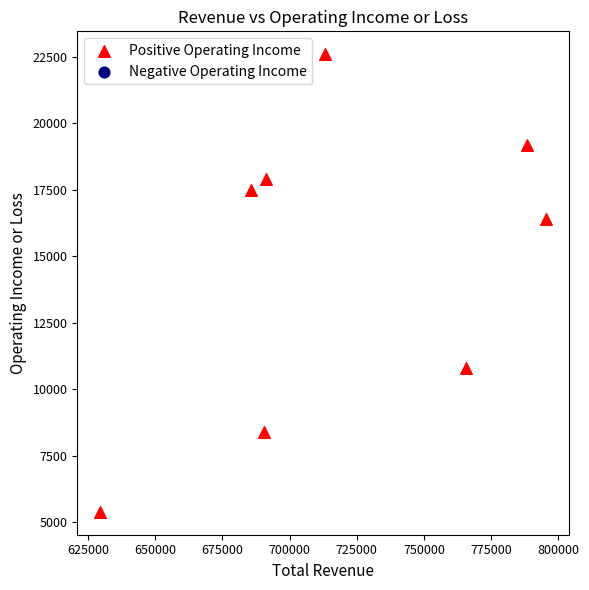

What is the range of X values (max minus min)?

166200